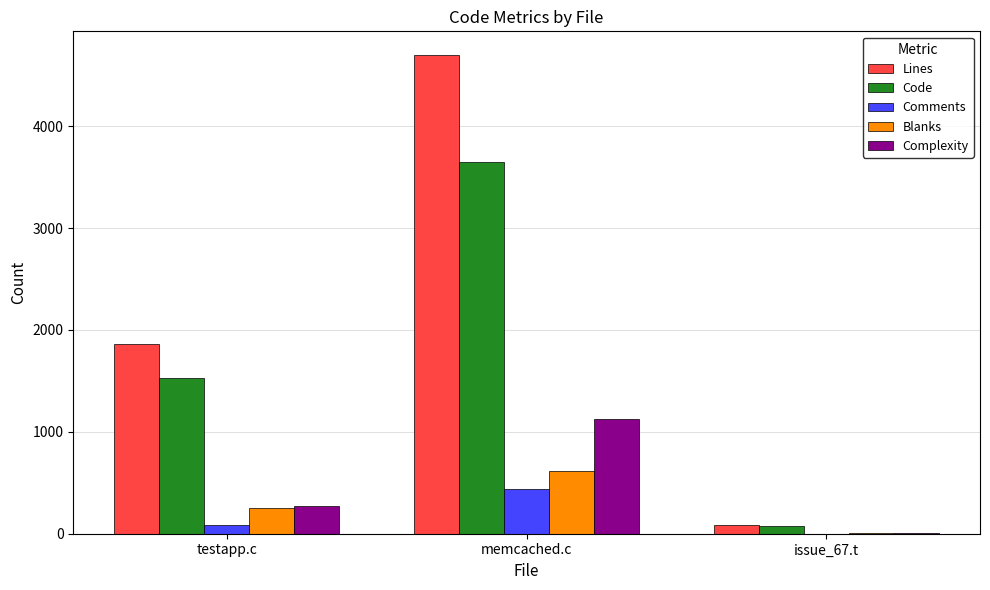

How many groups of bars are there?

3